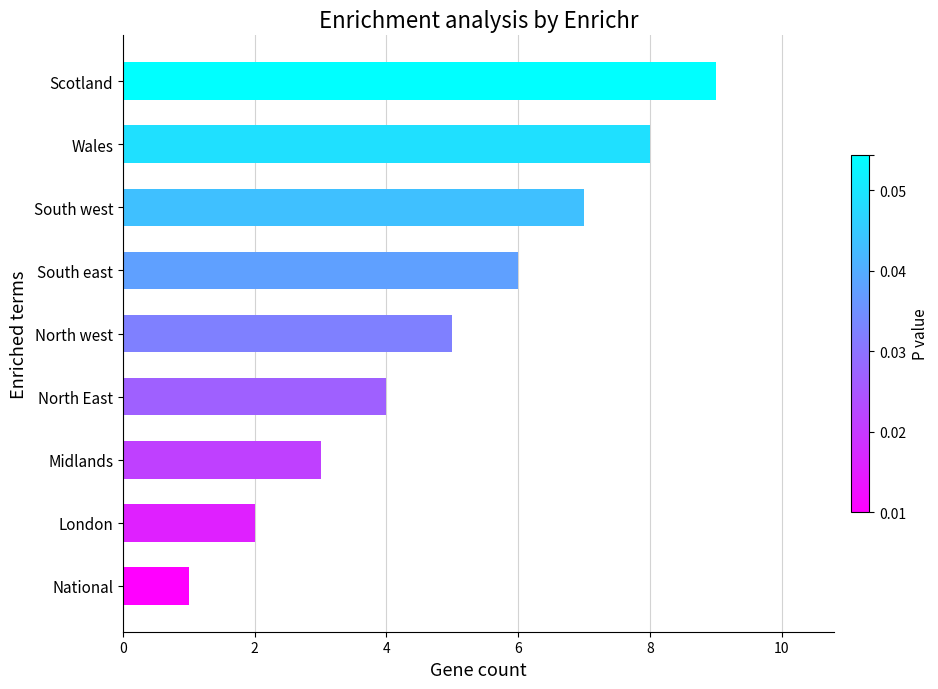

What is the change in value from London to South west?

+5